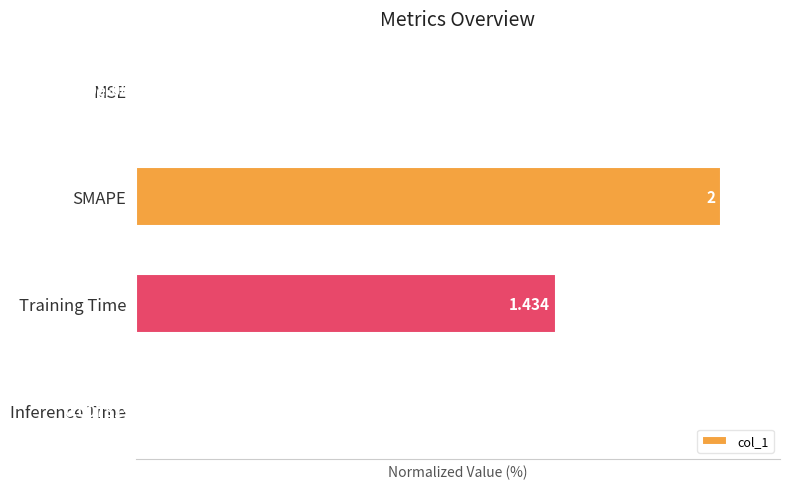

Between Training Time and SMAPE, which is larger?

SMAPE